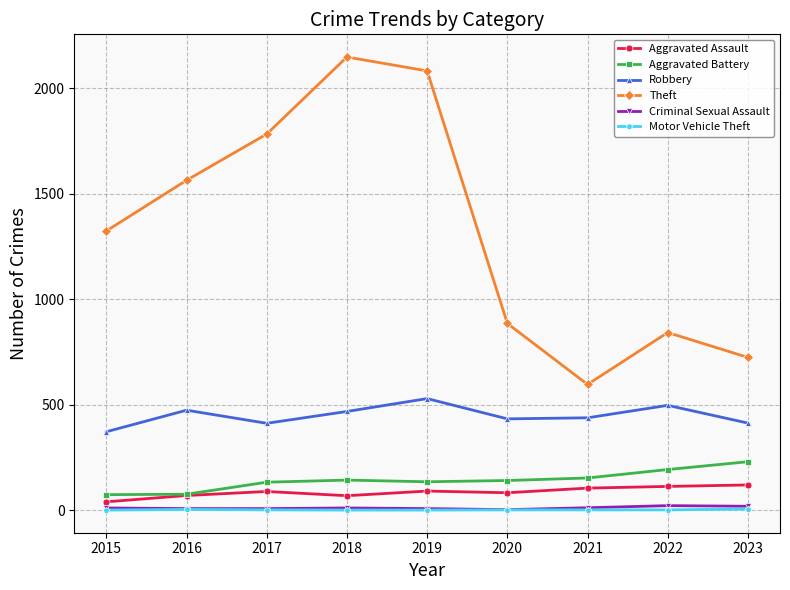

What is the smallest value displayed?

1